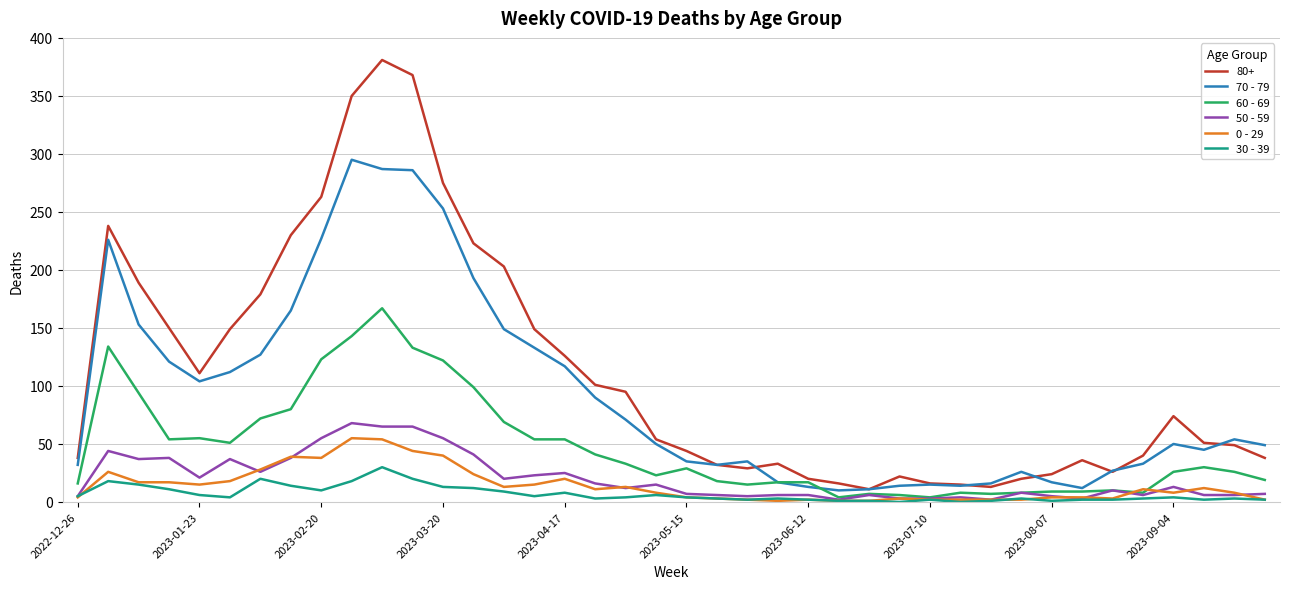

Which series has the widest spread of values?

80+